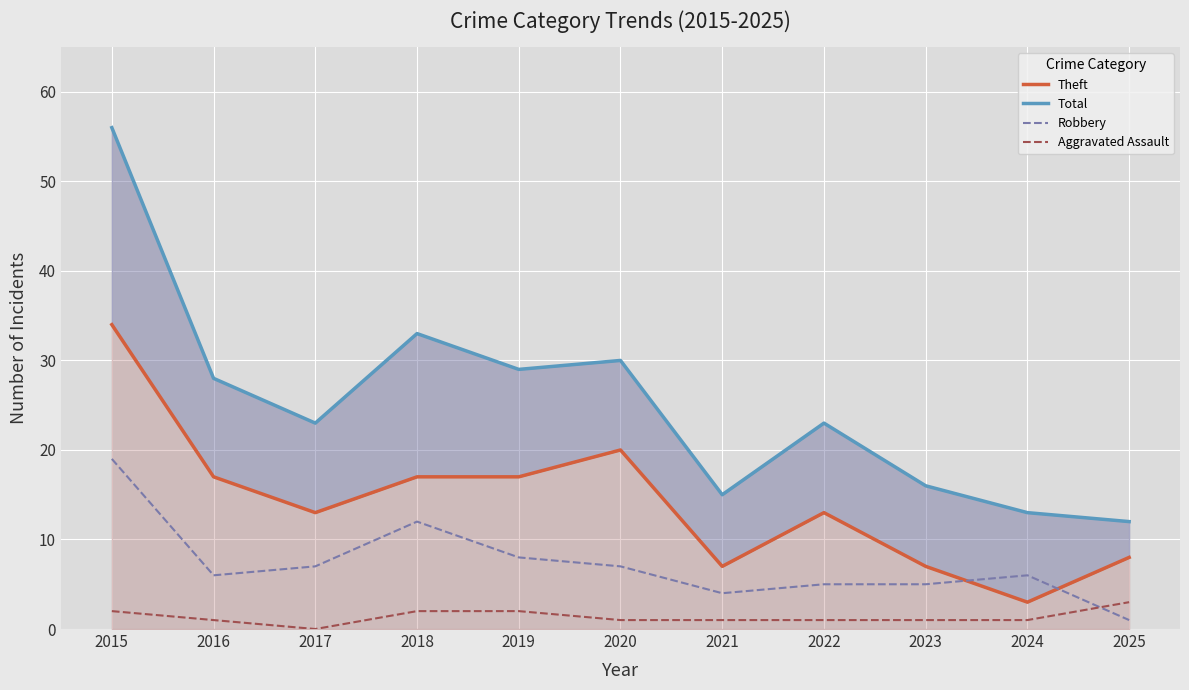

What is the highest value of the Total series?

56